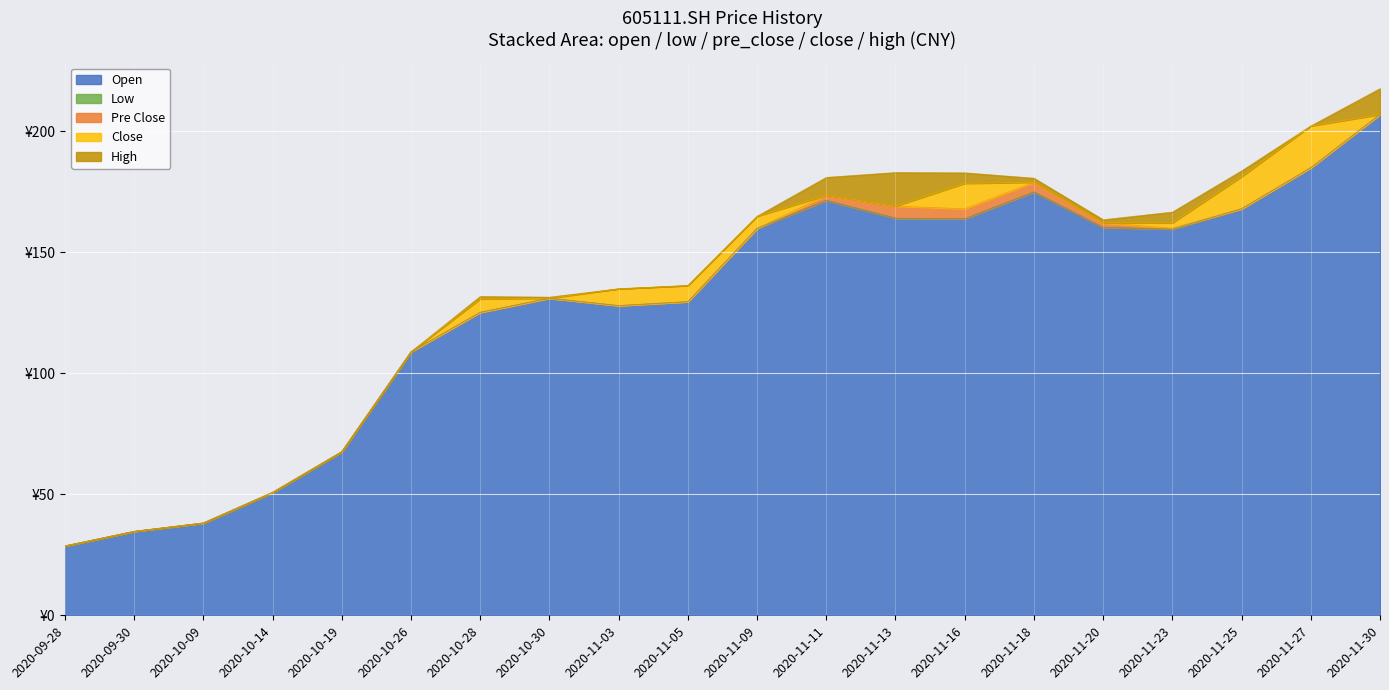

The low series shows 129.6 at 2020-11-05. True or false?

True